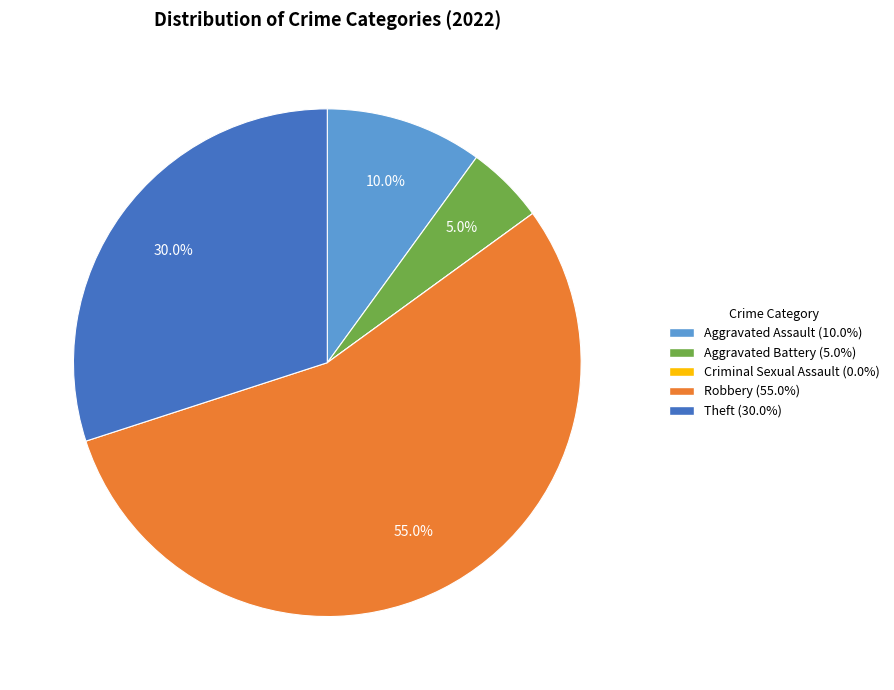

Does any single category account for the majority?

Yes